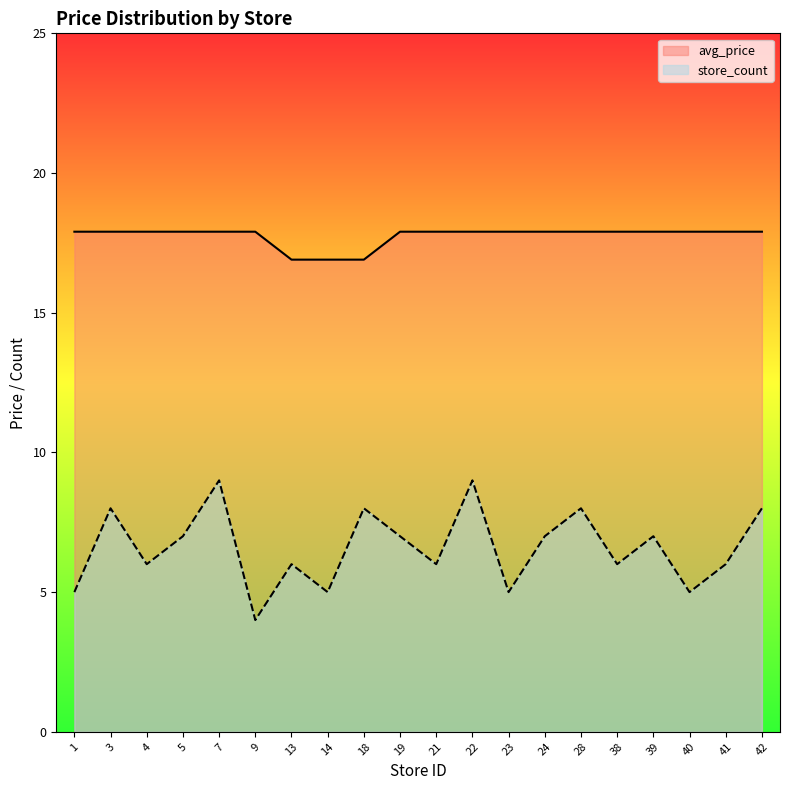

Reading left to right, what are all the values shown in this chart?

avg_price: 1=17.9	3=17.9	4=17.9	5=17.9	7=17.9	9=17.9	13=16.9	14=16.9	18=16.9	19=17.9	21=17.9	22=17.9	23=17.9	24=17.9	28=17.9	38=17.9	39=17.9	40=17.9	41=17.9	42=17.9
store_count: 1=5.0	3=8.0	4=6.0	5=7.0	7=9.0	9=4.0	13=6.0	14=5.0	18=8.0	19=7.0	21=6.0	22=9.0	23=5.0	24=7.0	28=8.0	38=6.0	39=7.0	40=5.0	41=6.0	42=8.0